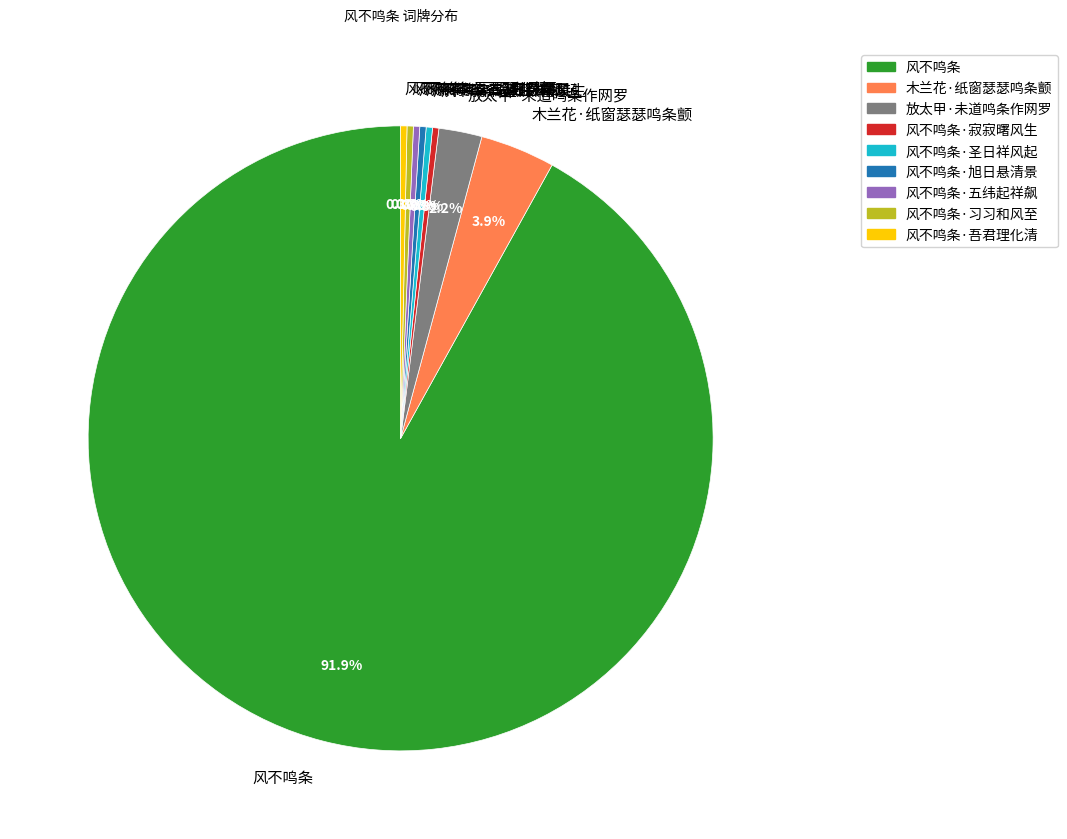

How many slices are in this pie chart?

9